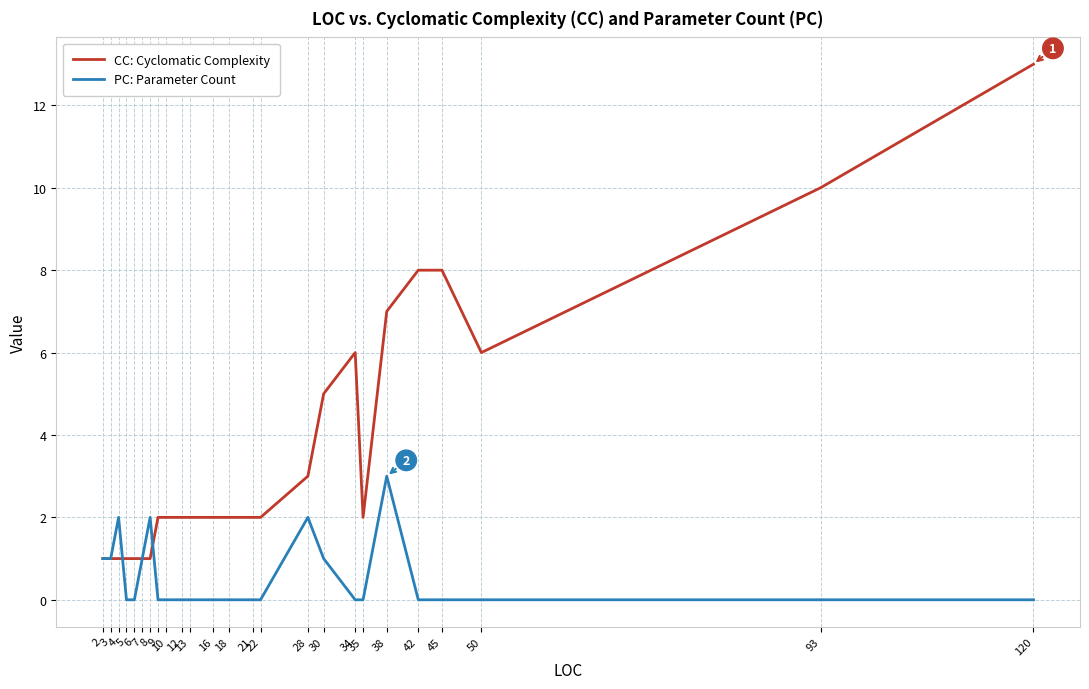

Is it true that PC: Parameter Count equals -1 at 12?

False